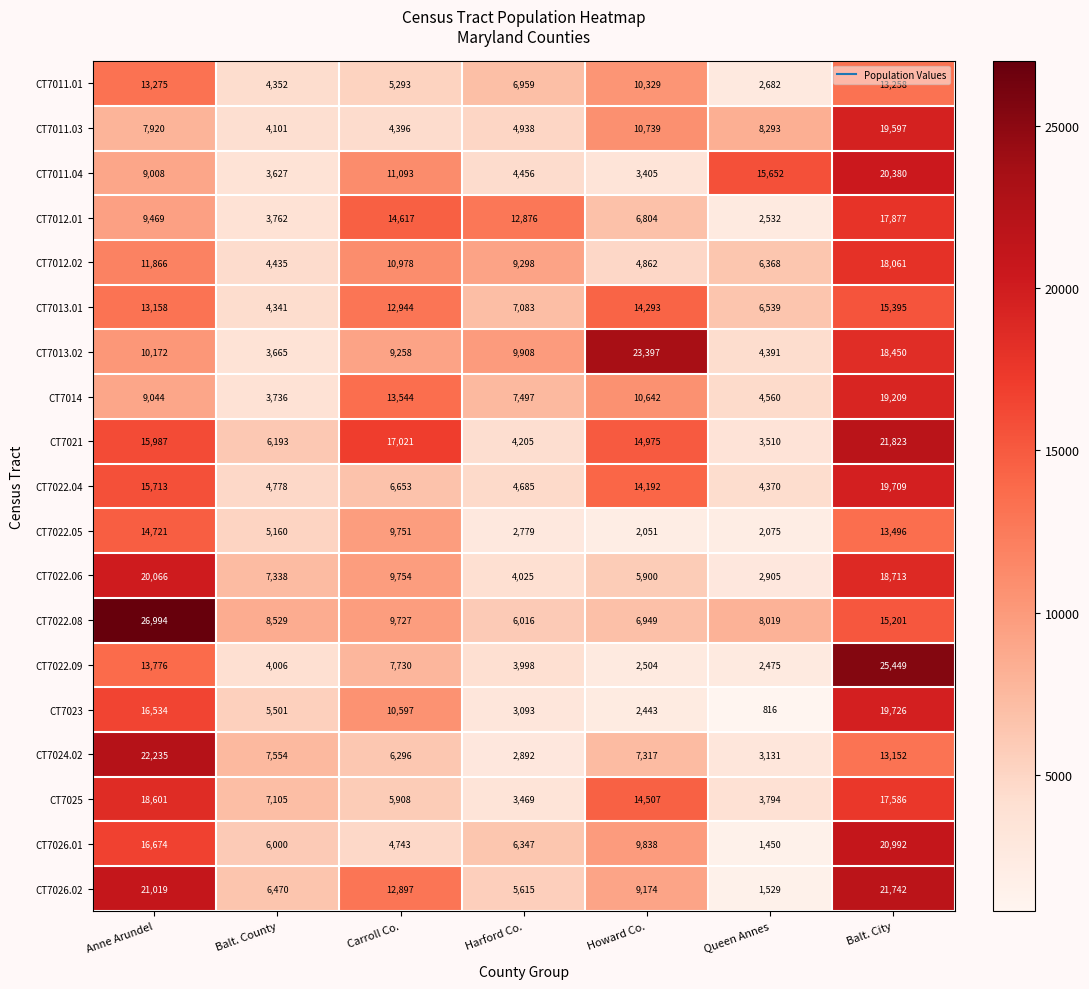

Which series has the largest total across all categories?

CT7021